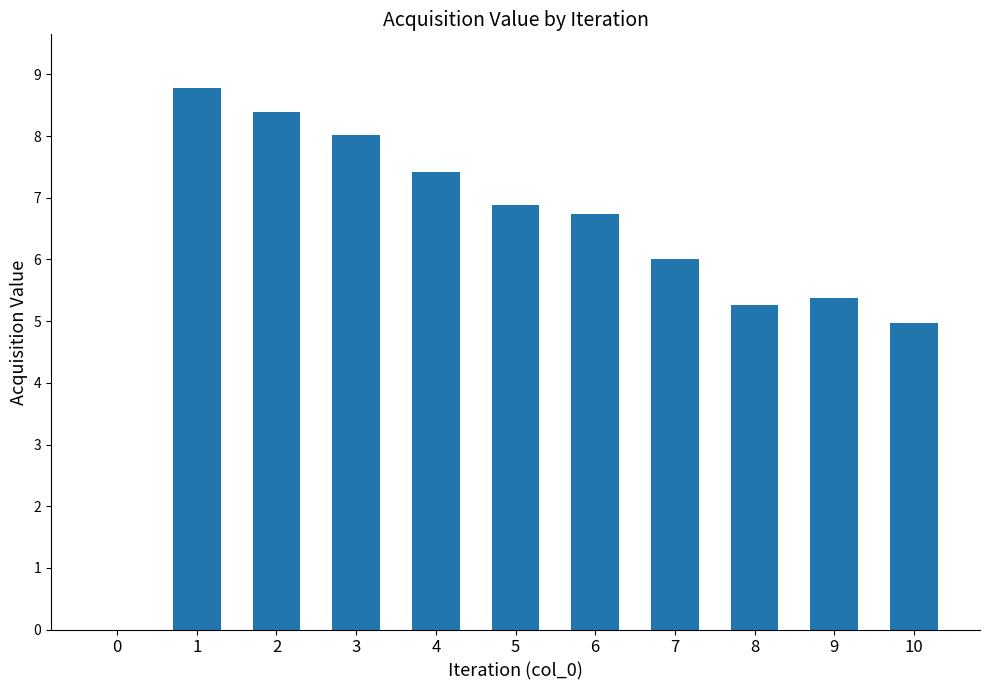

Where is the data nearest to the value 4?

10